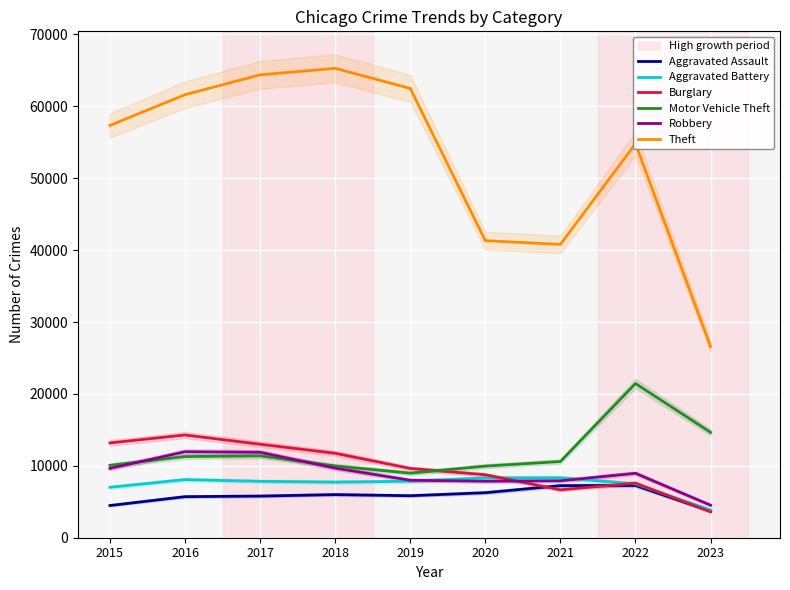

True or false: Burglary has a value of 21758 at 2016.

False